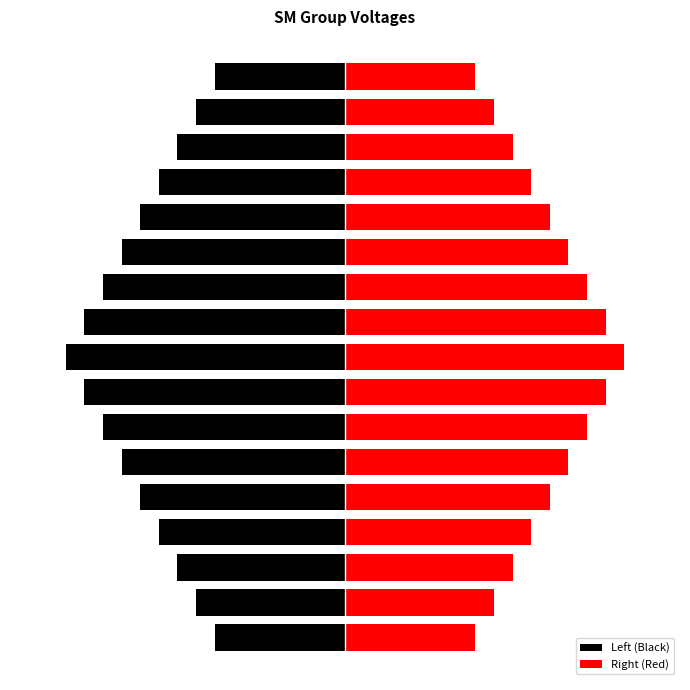

How many data points in Right (Red) are less than 2?

8